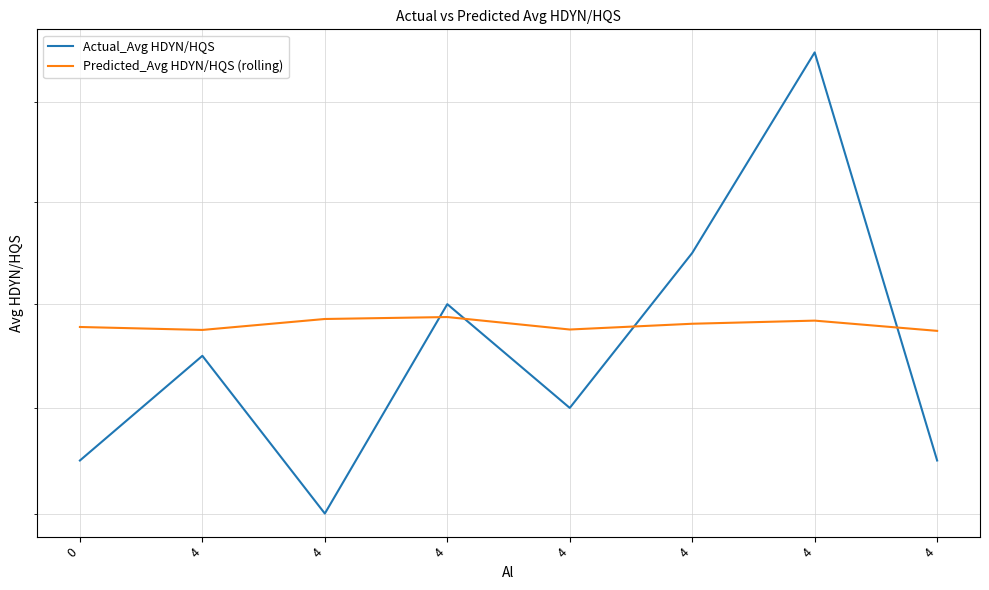

How many interior local valleys does the Predicted_Avg HDYN/HQS (rolling) series have?

2